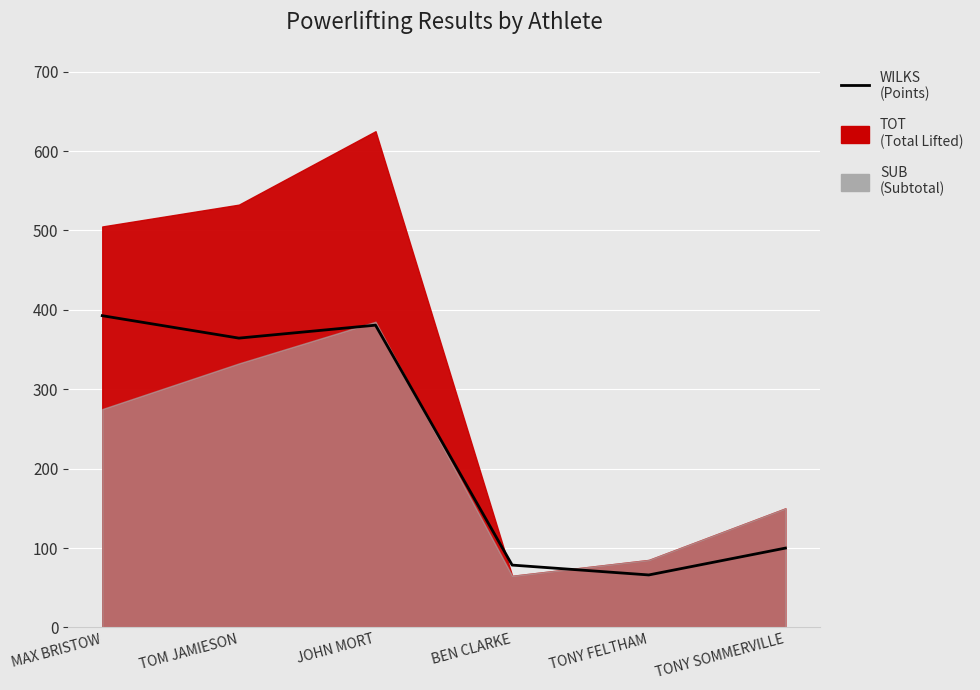

True or false: there are more than 1 points higher than both neighbors.

False